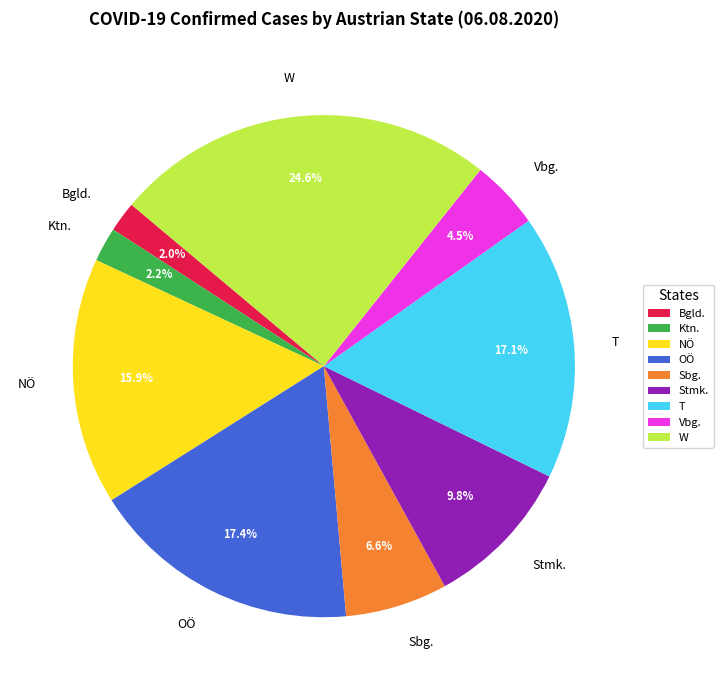

To the nearest percent, what is the difference between the Vbg. and W slice percentages?

20%